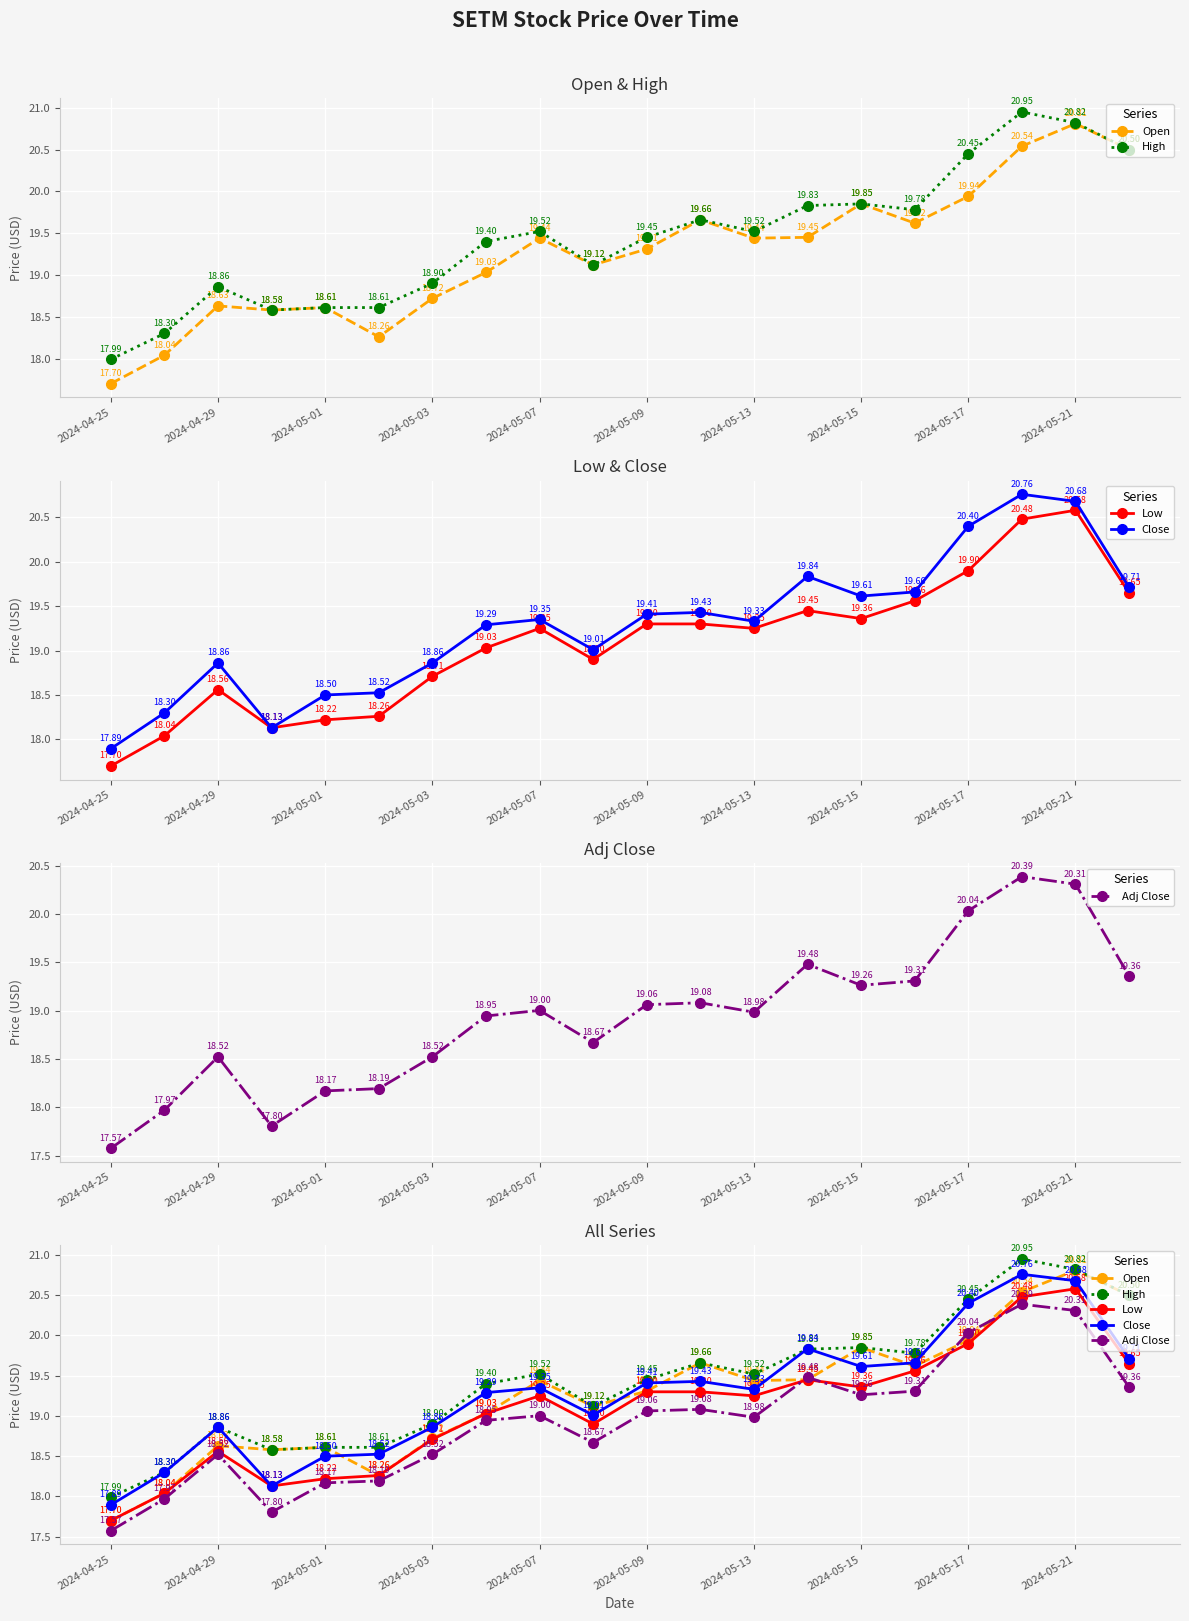

How many interior local peaks does the Low series have?

4